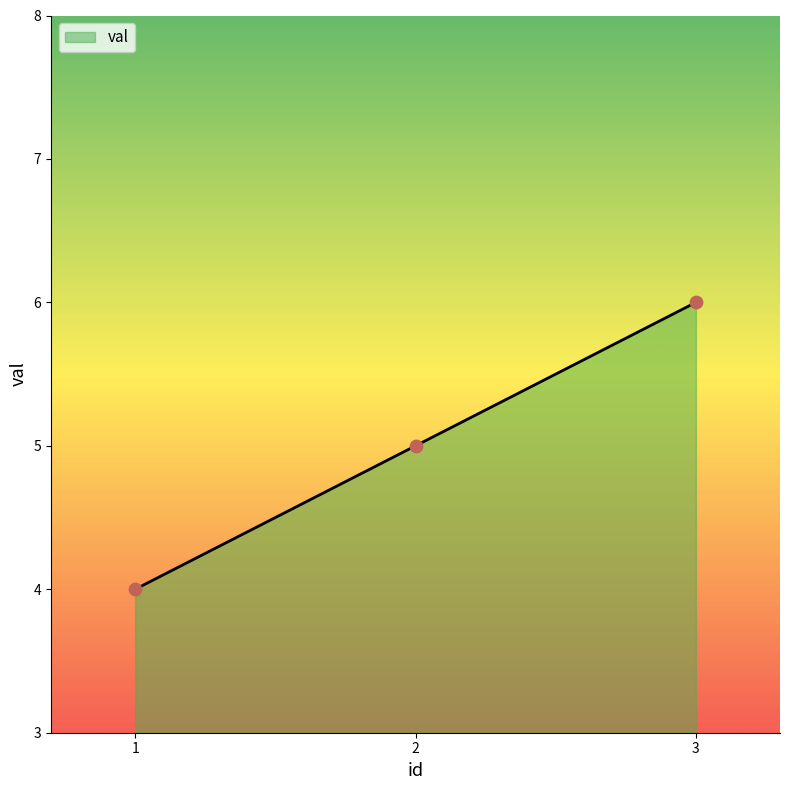

What is the change in value from 2 to 3?

+1